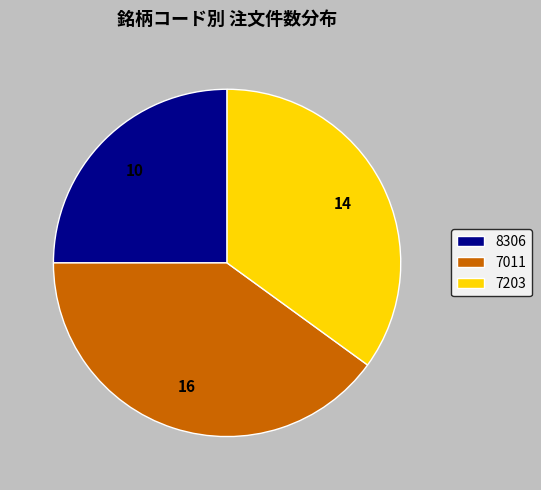

What is the ratio of the value at 8306 to the value at 7011?

0.6